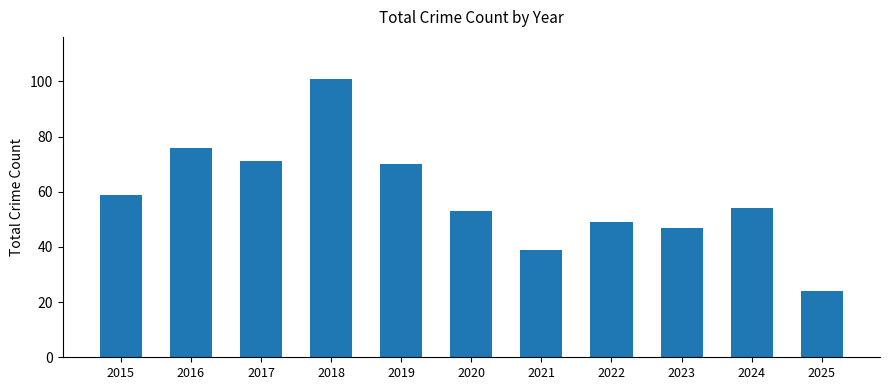

Read the value at 2022, to the nearest 10.

50